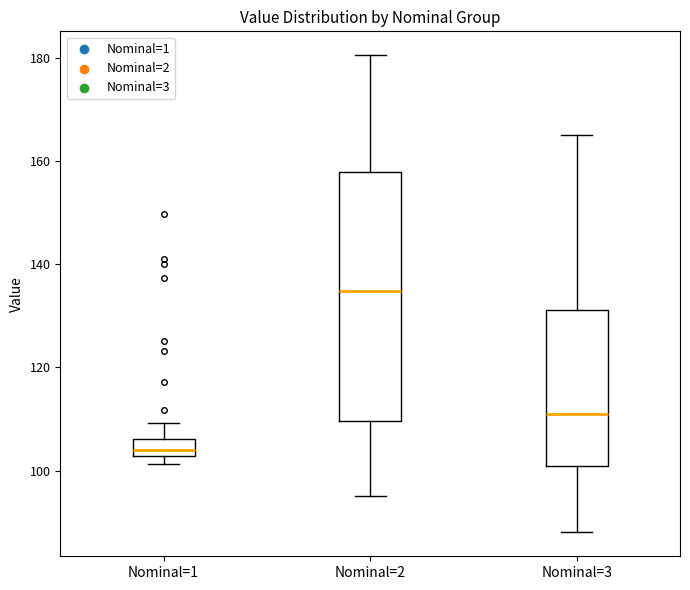

Which box is the tallest, from its lower edge to its upper edge?

Nominal=2